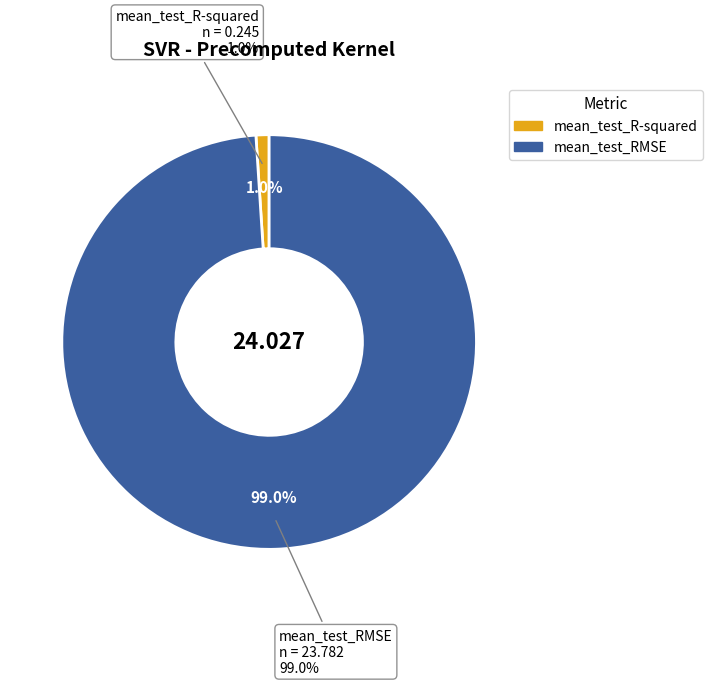

To the nearest percent, what percentage of the pie is mean_test_RMSE?

99%